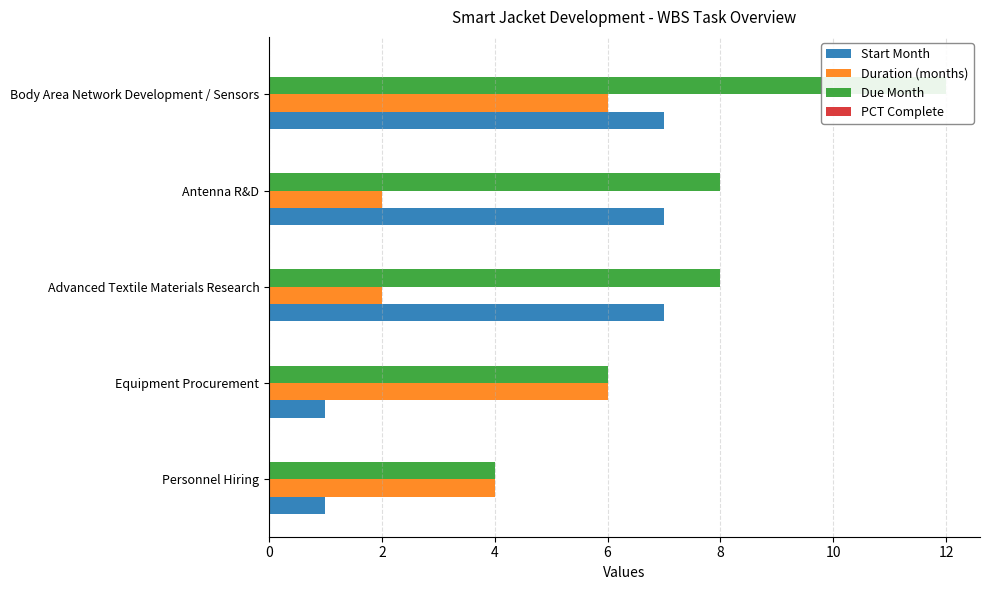

True or false: Duration (months) has a value of 1.8 at 8.

False